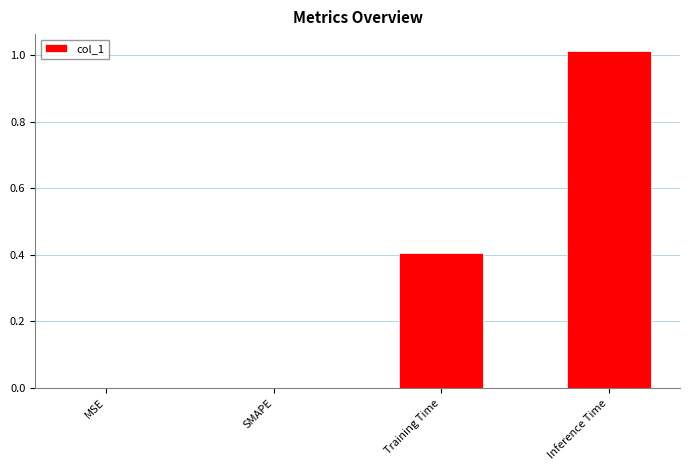

How many distinct data groups are displayed?

1